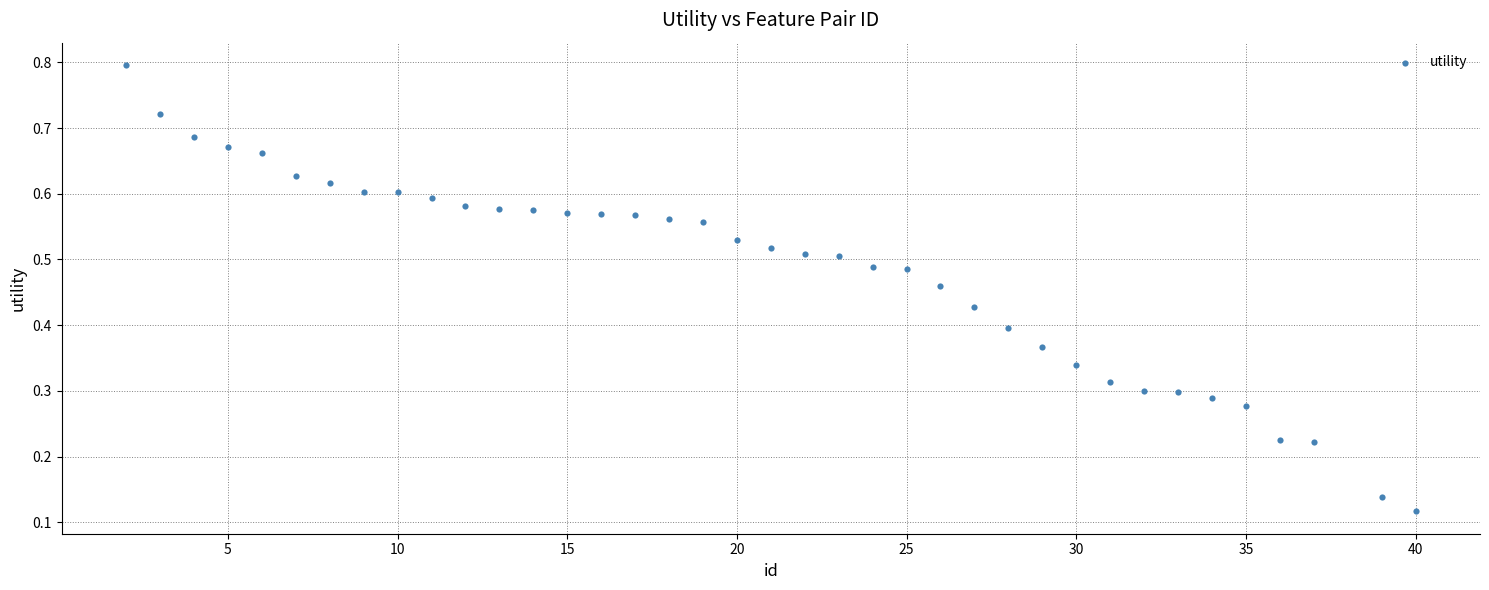

What is the range of X values (max minus min)?

38.0